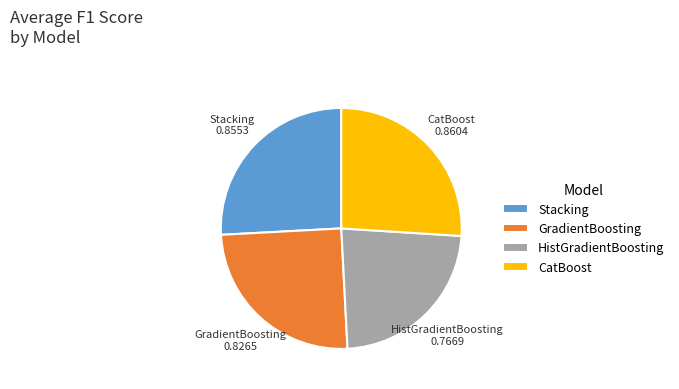

How many slices are in this pie chart?

4